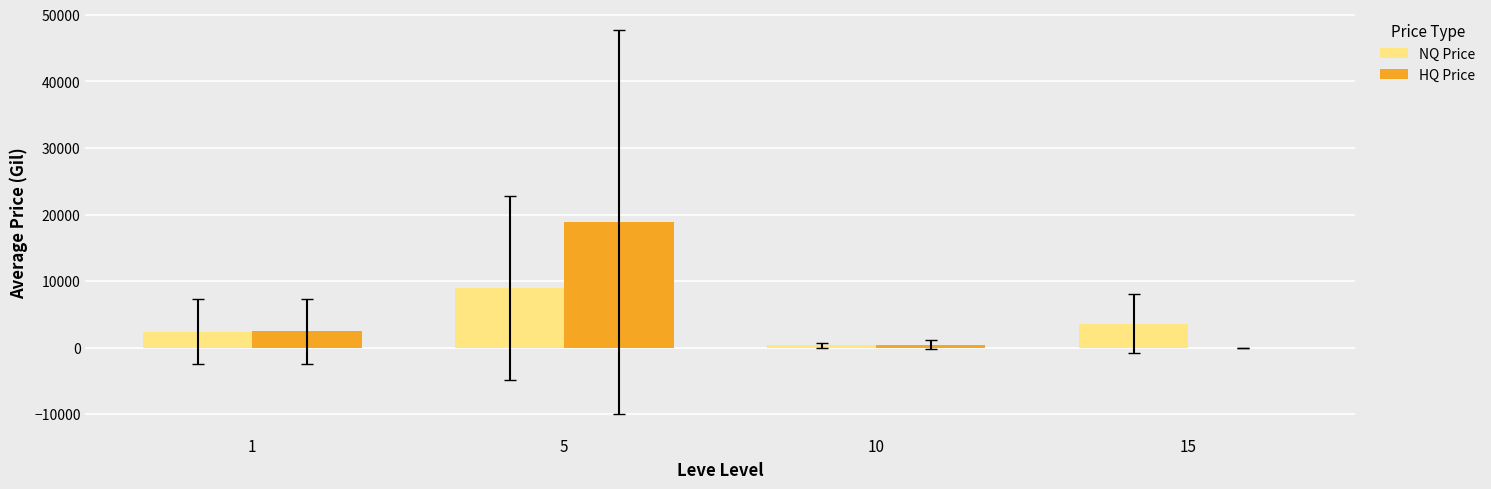

How many groups of bars are there?

4